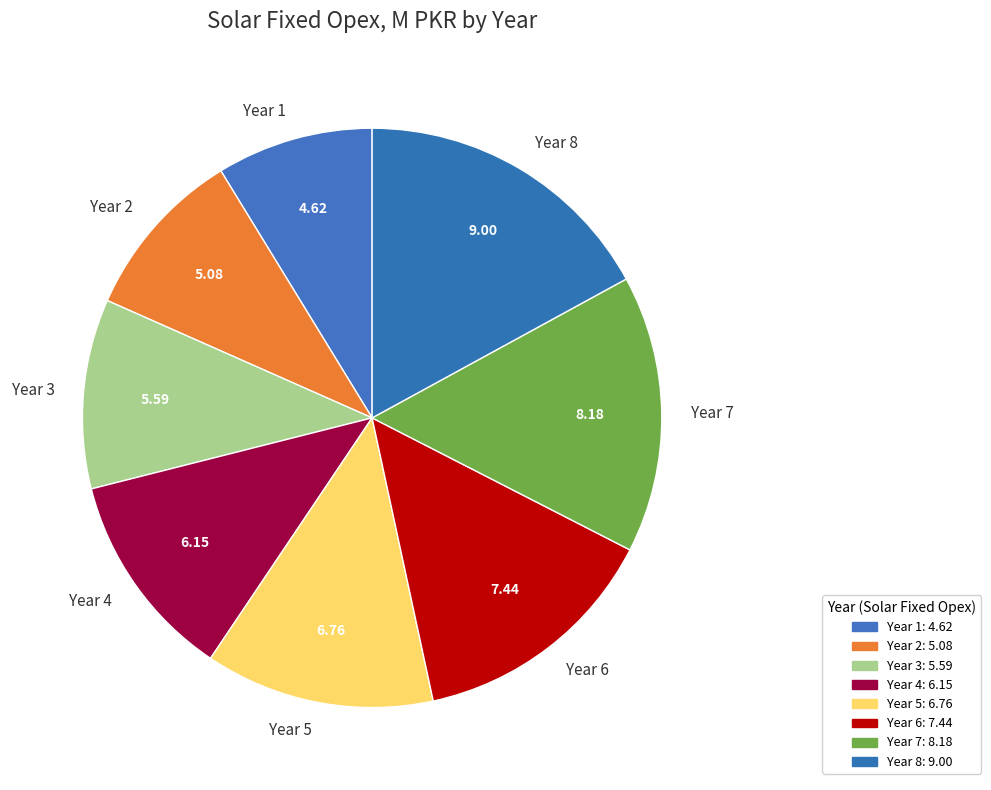

Count the number of slices in the pie.

8